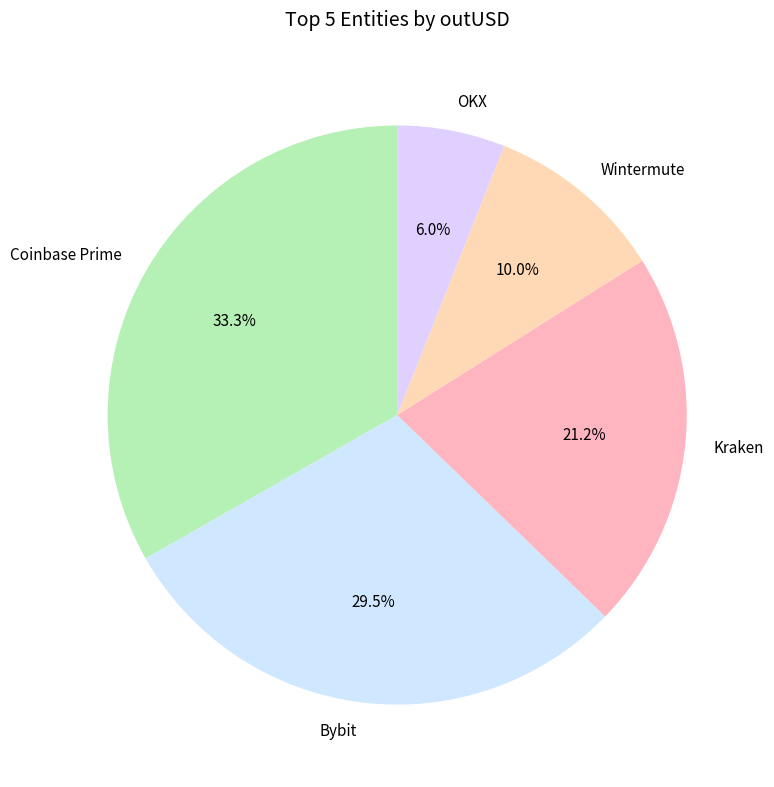

To the nearest percent, what is the average slice percentage?

20%